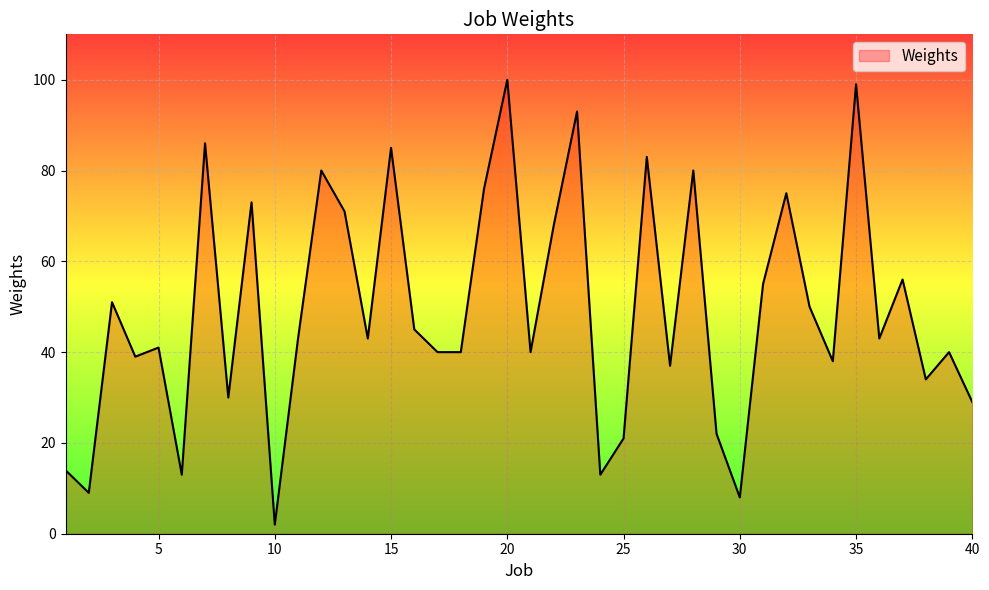

What is the greatest value displayed?

100